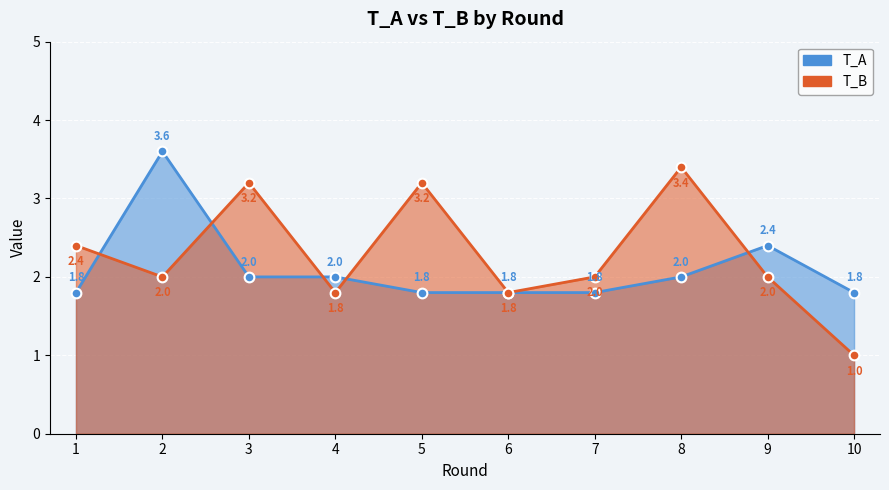

What is the lowest value of the T_A series?

1.8